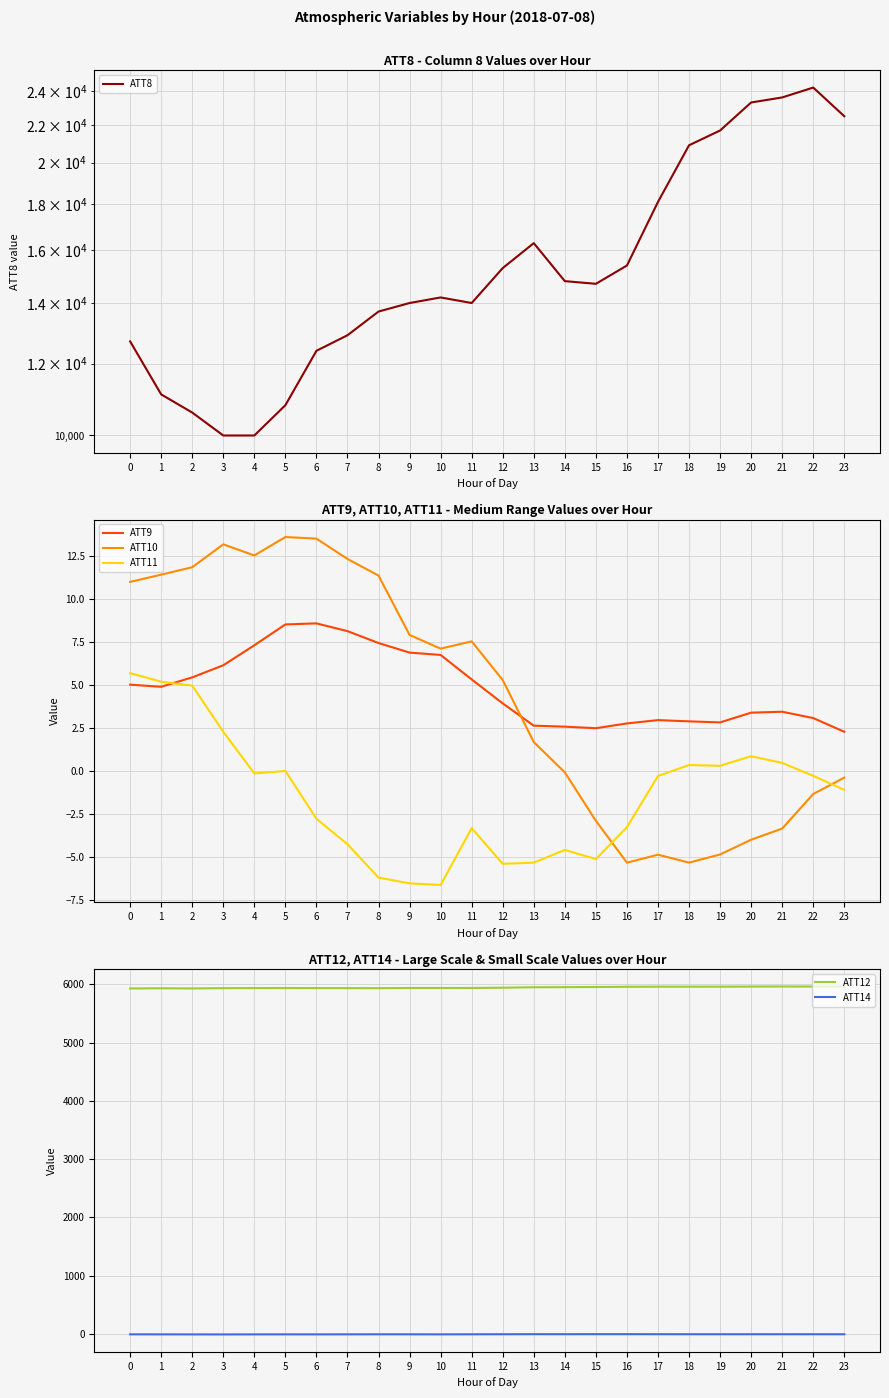

At how many categories does at least one series exceed 16306?

7